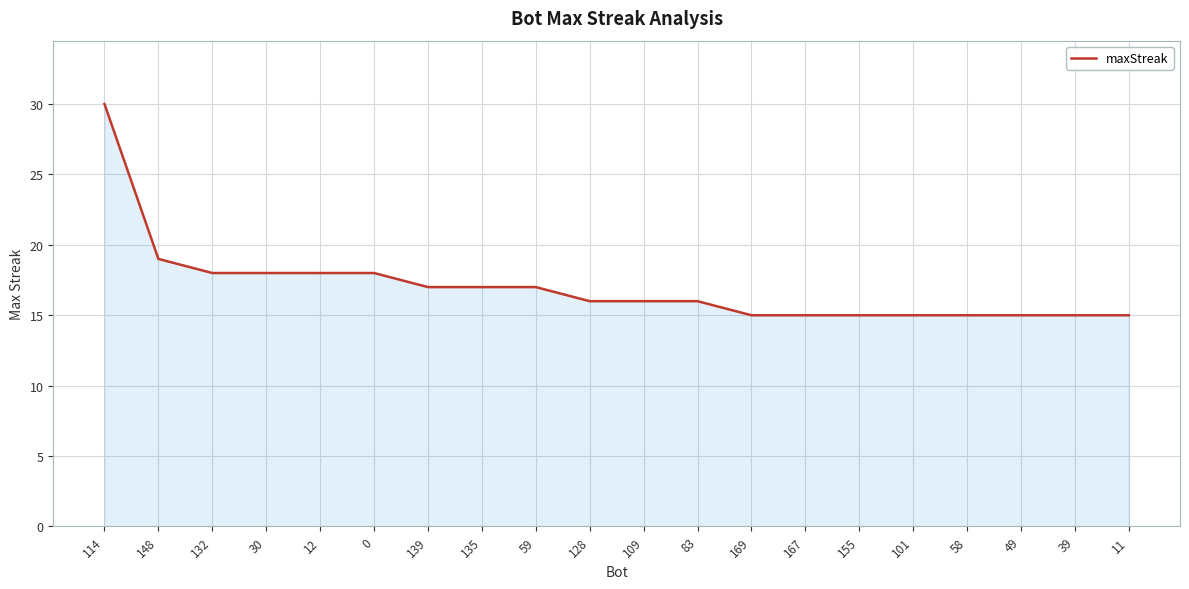

Read the value at 12.

18